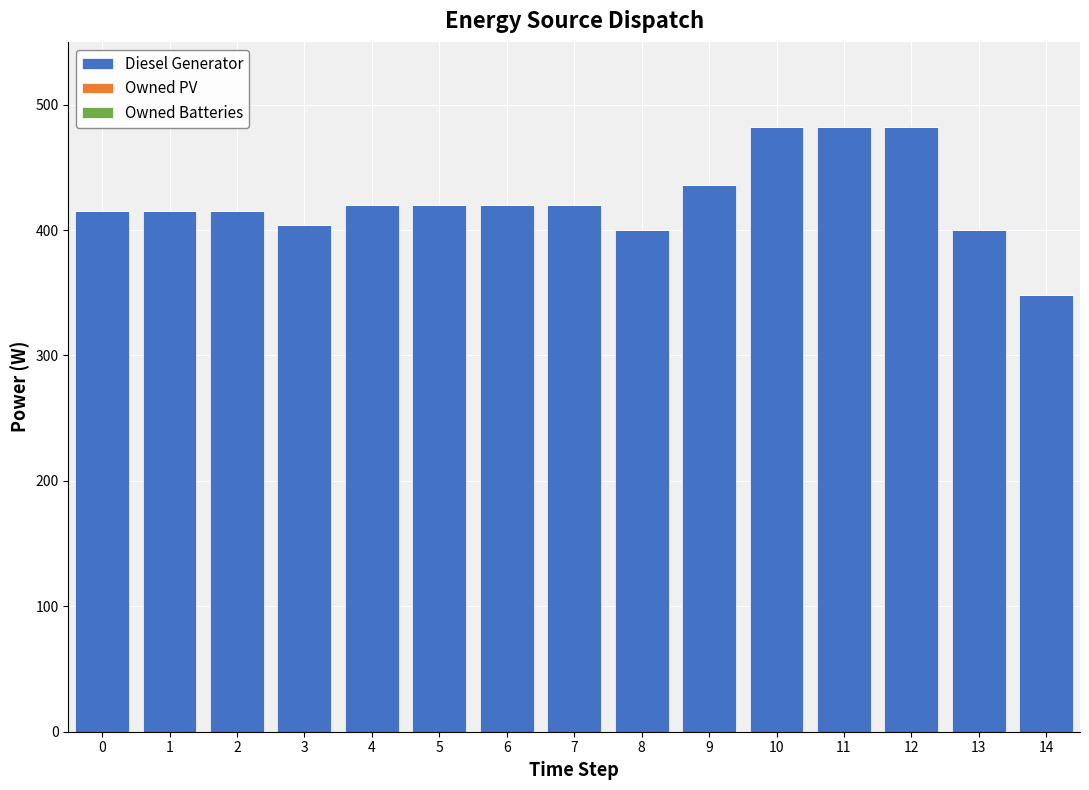

What is the value of the 14th bar from the left?

400